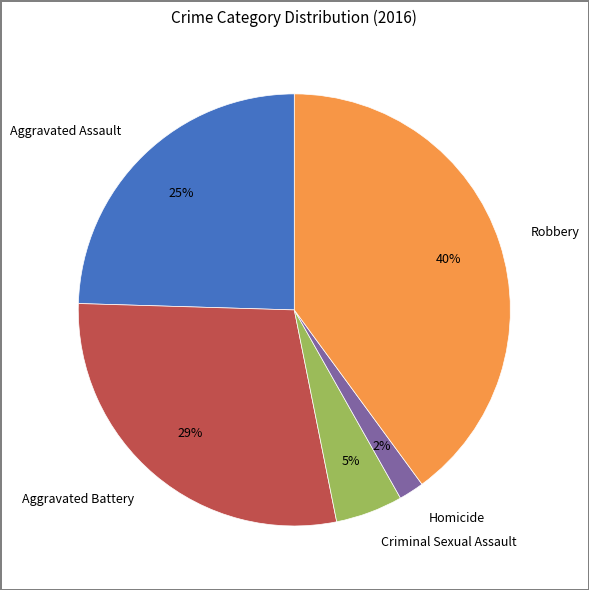

Count the number of slices in the pie.

5